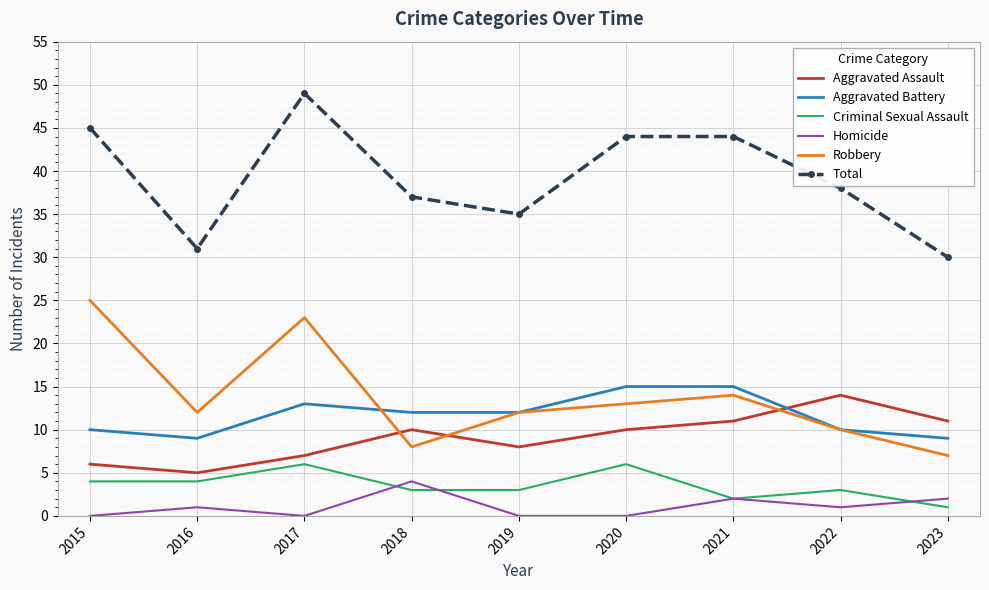

What are all the series names shown in the legend?

Aggravated Assault, Aggravated Battery, Criminal Sexual Assault, Homicide, Robbery, Total